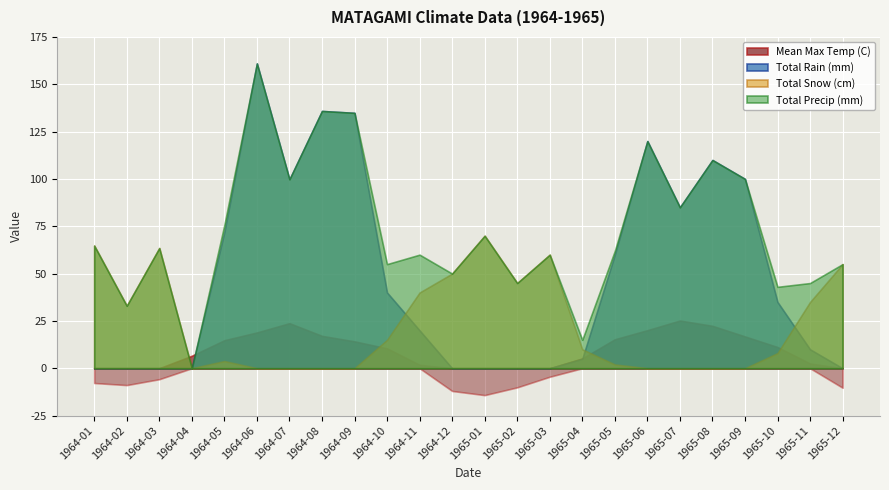

Reading right to left, what are all the values shown in this chart?

Mean Max Temp (C): -10.3	2.5	11.2	16.8	22.4	25.2	20.1	15.3	5.2	-4.5	-10.1	-14.2	-12.0	1.8	10.5	14.2	17.1	23.8	18.9	14.8	6.6	-5.8	-8.9	-7.8
Total Rain (mm): 0.0	10.0	35.0	100.0	110.0	85.0	120.0	60.0	5.0	0.0	0.0	0.0	0.0	20.0	40.0	134.9	135.9	99.8	161.0	71.9	0.0	0.0	0.0	0.0
Total Snow (cm): 55.0	35.0	8.0	0.0	0.0	0.0	0.0	2.0	10.0	60.0	45.0	70.0	50.0	40.0	15.0	0.0	0.0	0.0	0.0	3.8	0.0	63.5	33.0	64.8
Total Precip (mm): 55.0	45.0	43.0	100.0	110.0	85.0	120.0	62.0	15.0	60.0	45.0	70.0	50.0	60.0	55.0	134.9	135.9	99.8	161.0	75.7	0.0	63.5	33.0	64.8